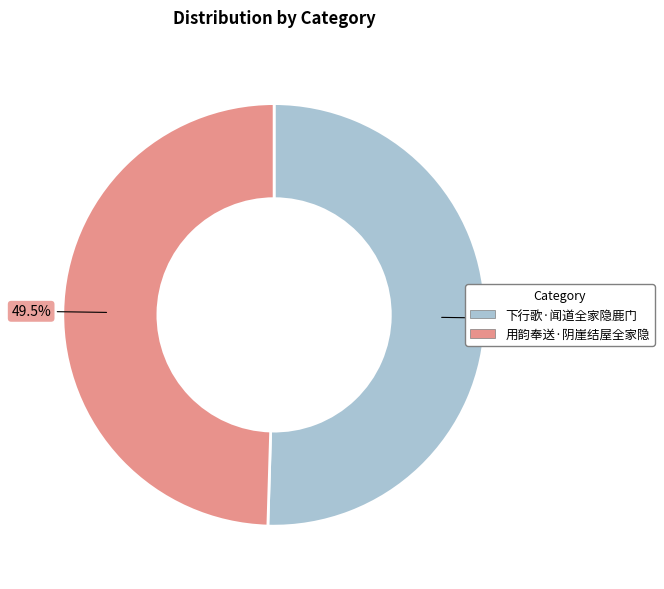

Combined, what portion of the pie is 用韵奉送·阴崖结屋全家隐 and 下行歌·闻道全家隐鹿门?

100.0%